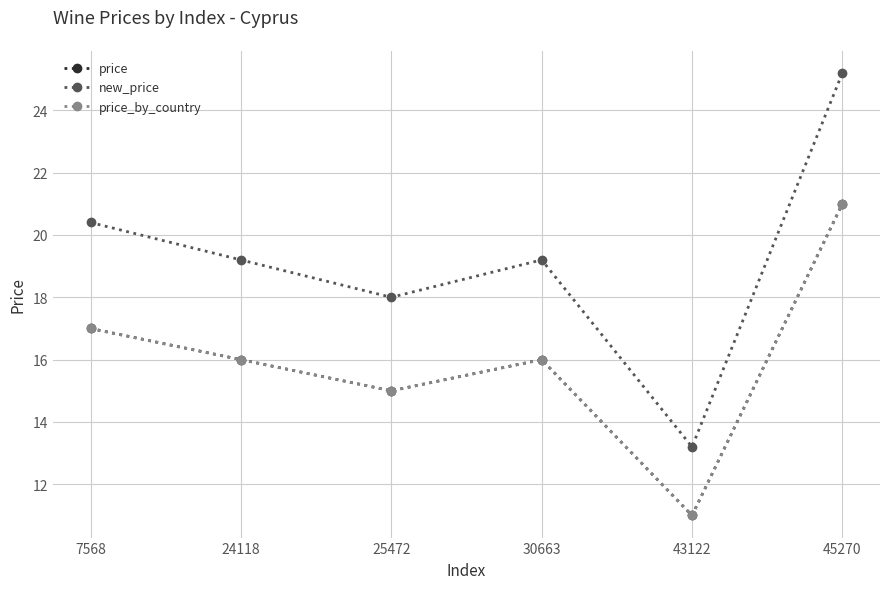

What is the difference between the maximum and second lowest values in the price series?

6.0